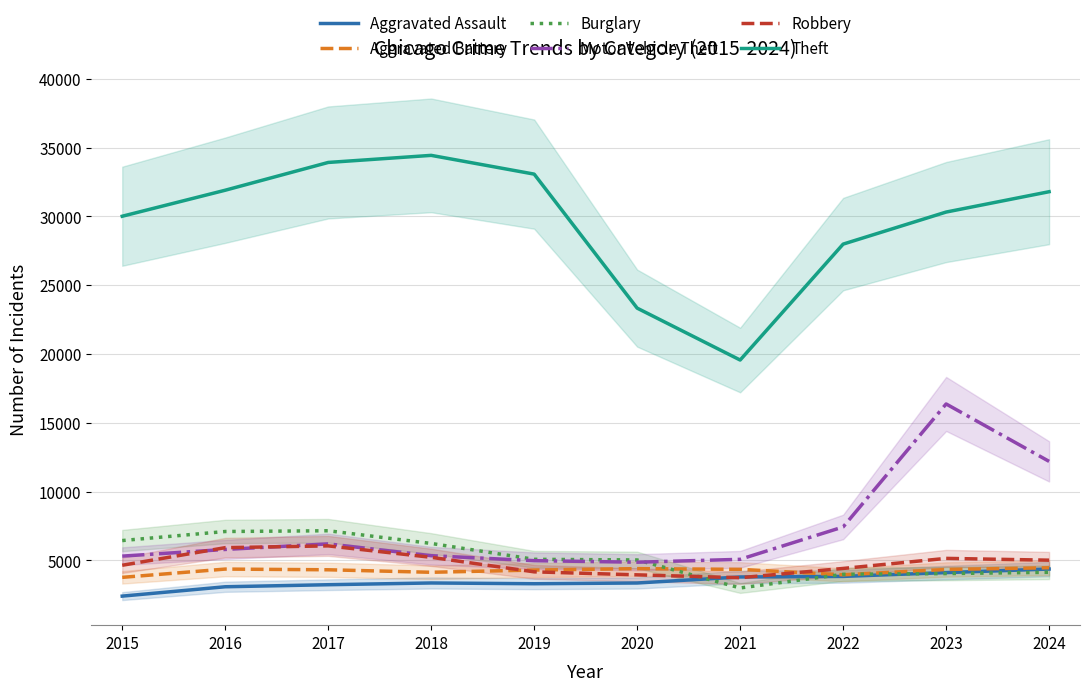

Which series has the widest spread of values?

Theft